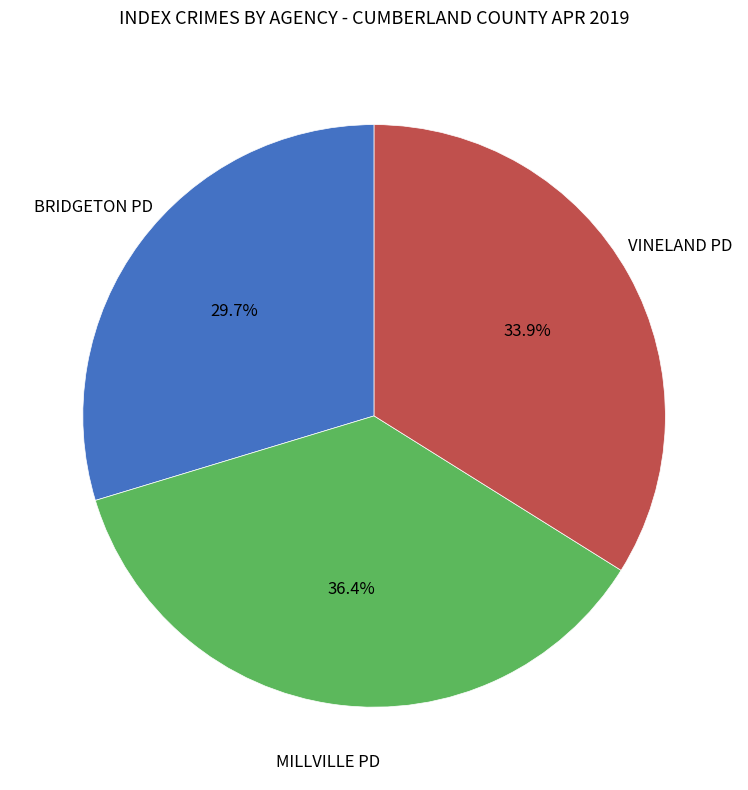

To the nearest percent, what is the difference between the largest and smallest slice percentages?

7%